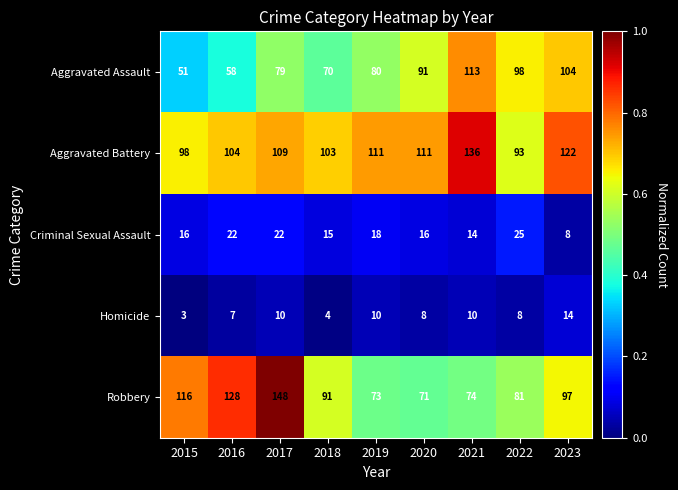

Which series has the widest spread of values?

Robbery